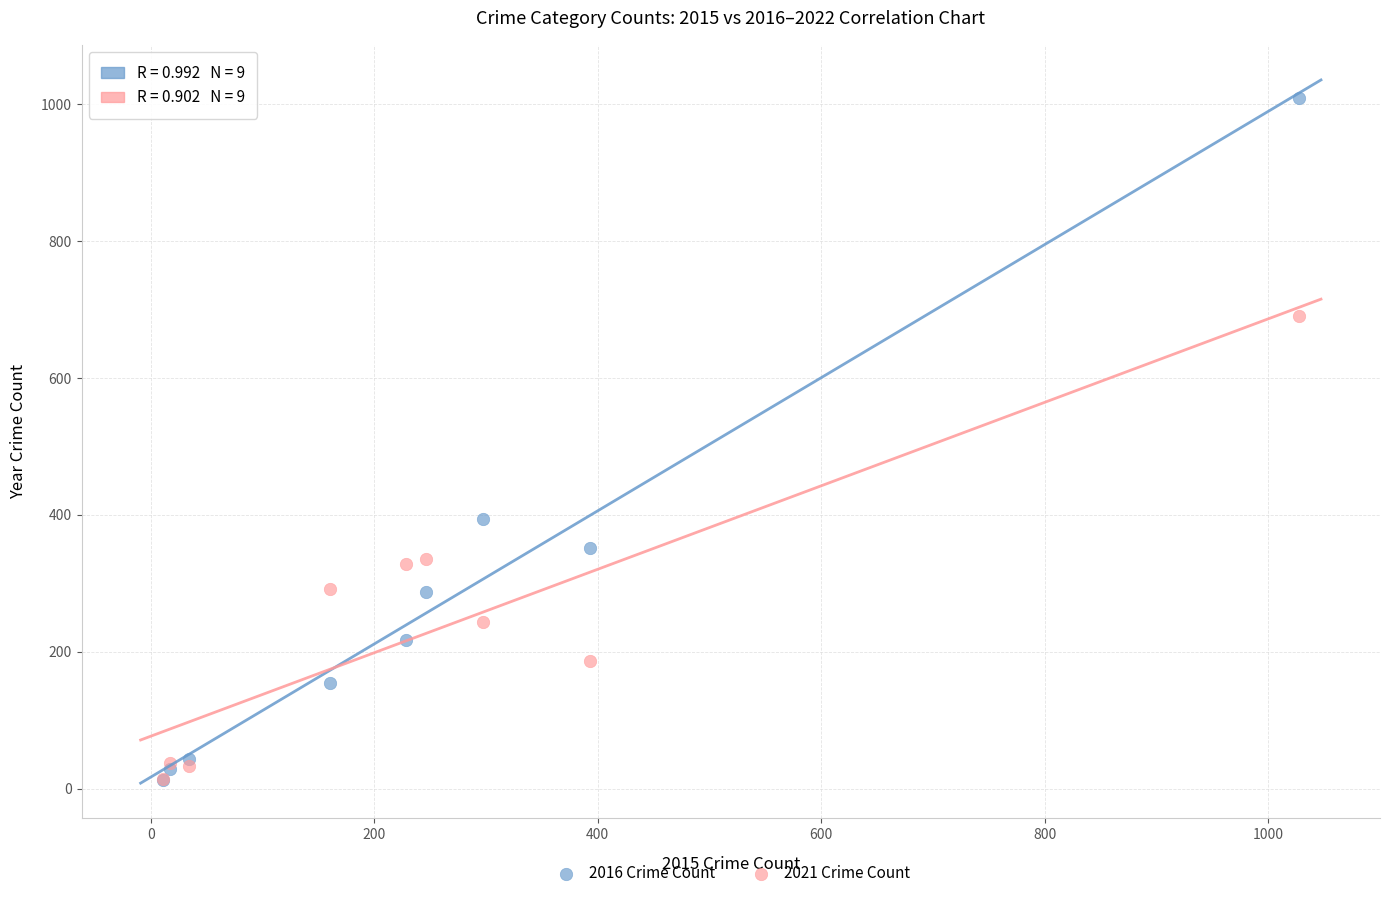

In the 2016 Crime Count series, what Y value is closest to 511?

394